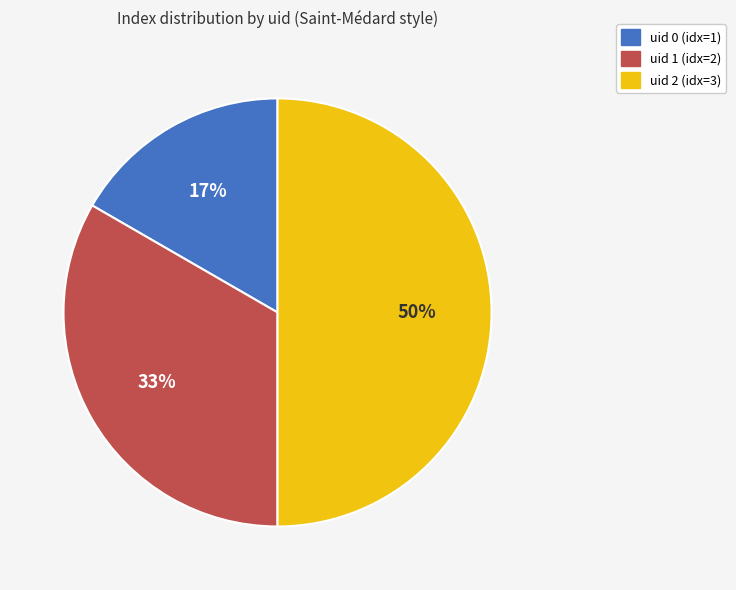

To the nearest percent, what is the difference between the uid 1 and uid 2 slice percentages?

17%